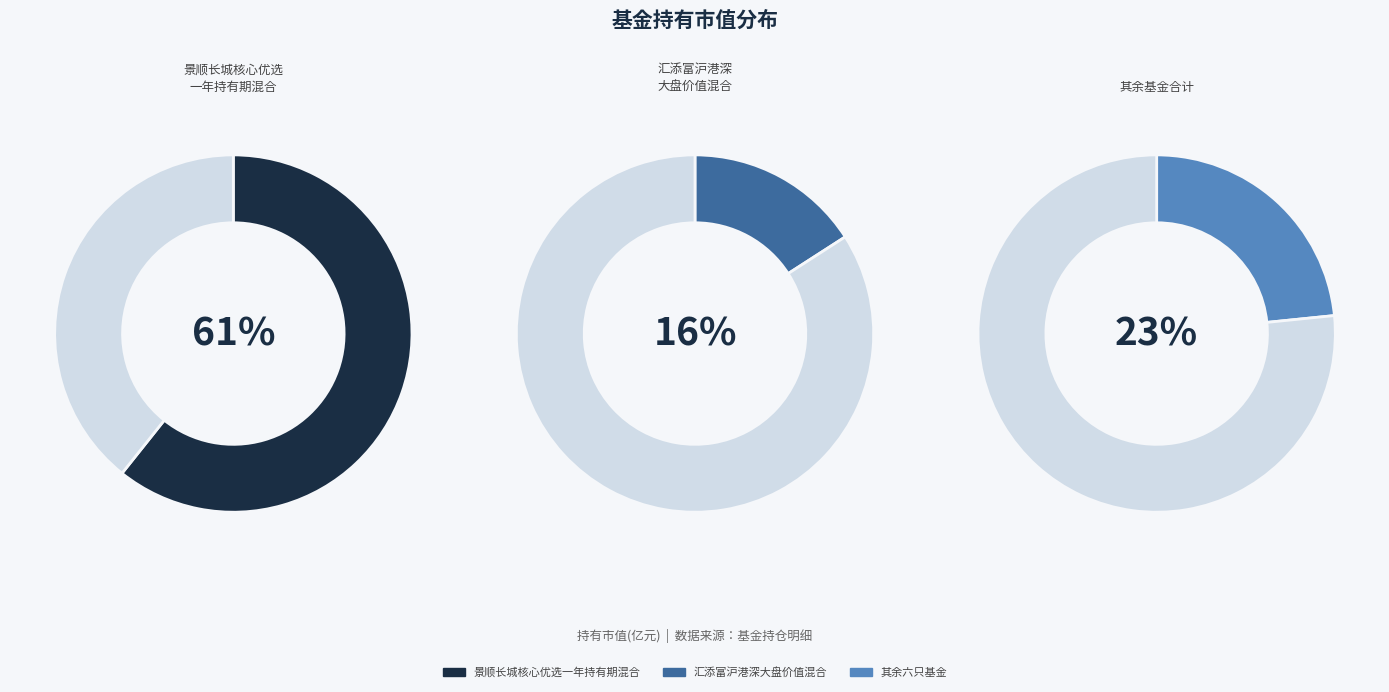

Is it true that 汇添富沪港深大盘价值混合 is 16% of the pie?

True